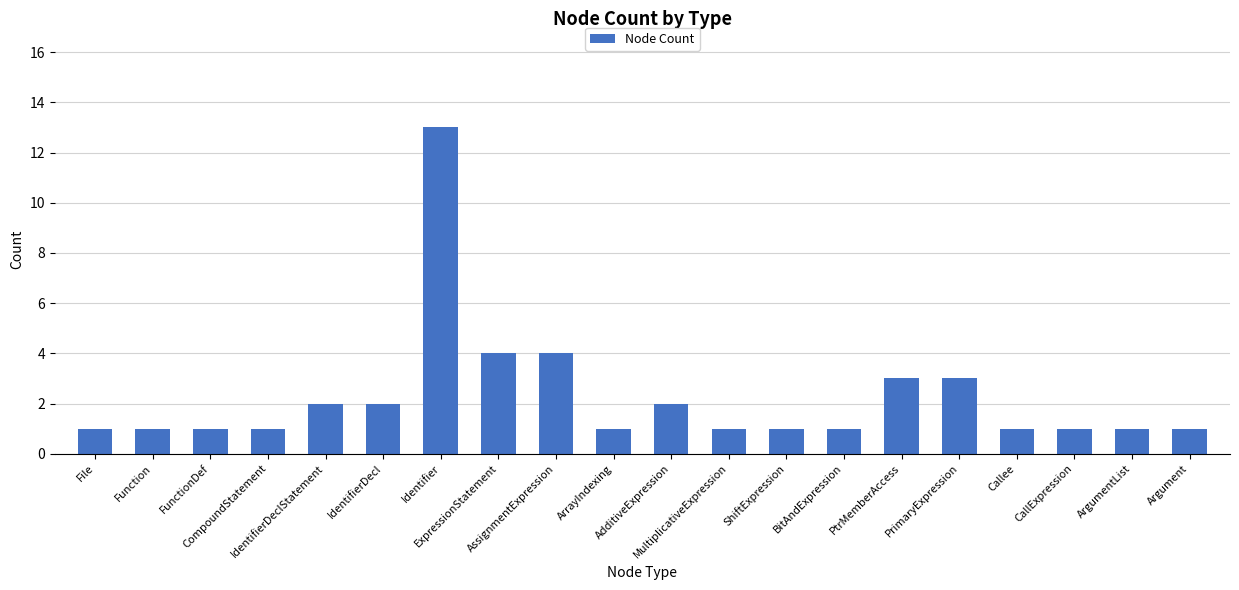

What is the value of the 18th bar from the left?

1